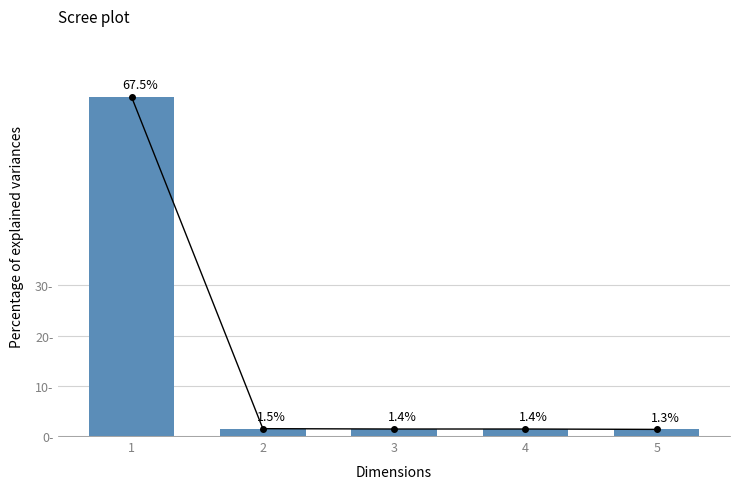

Which category has the highest value across all series?

1